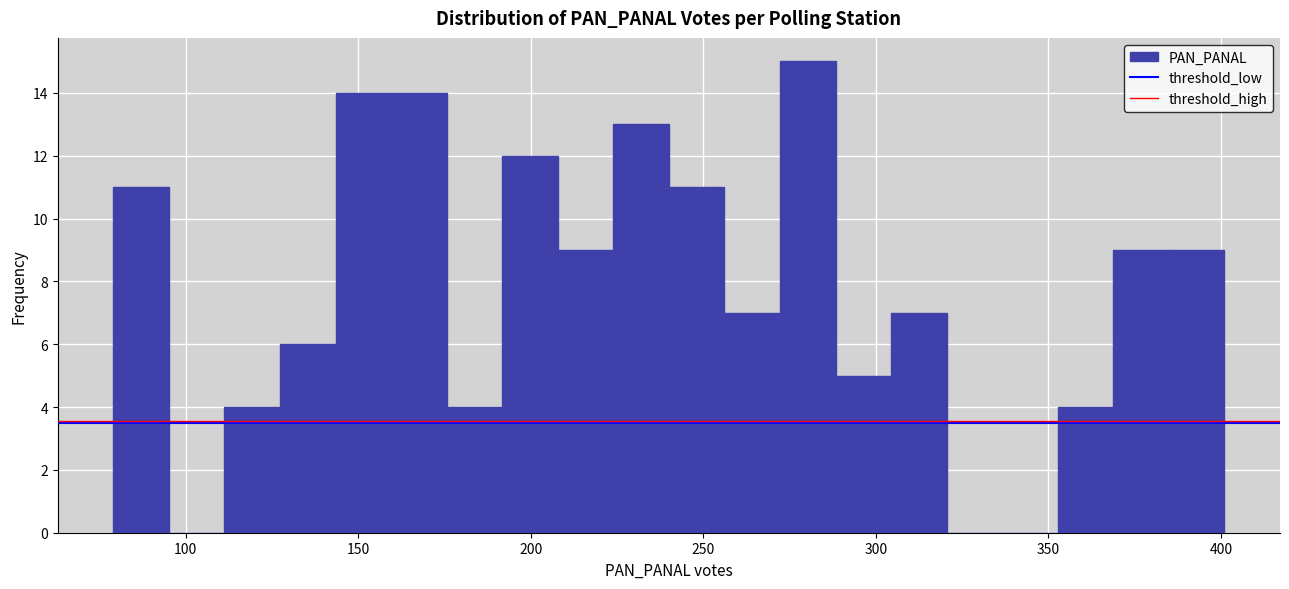

Read against the x-axis, roughly where is the centre of the tallest bar?

280